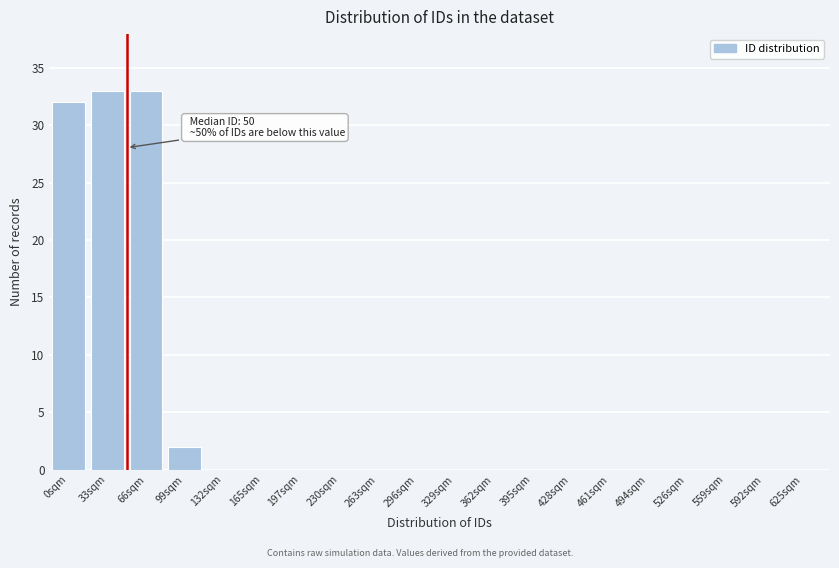

Reading left to right, extract all data points from this chart.

0sqm=32	33sqm=33	66sqm=33	99sqm=2	132sqm=0	165sqm=0	197sqm=0	230sqm=0	263sqm=0	296sqm=0	329sqm=0	362sqm=0	395sqm=0	428sqm=0	461sqm=0	494sqm=0	526sqm=0	559sqm=0	592sqm=0	625sqm=0